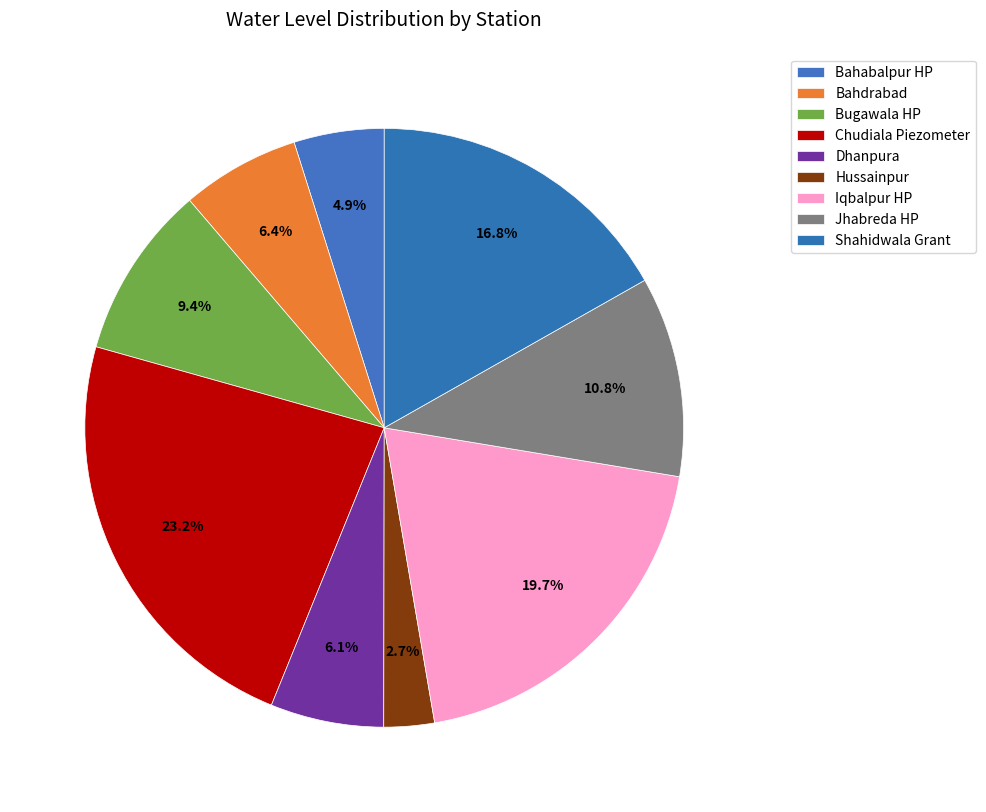

To the nearest percent, what portion does Iqbalpur HP represent?

20%